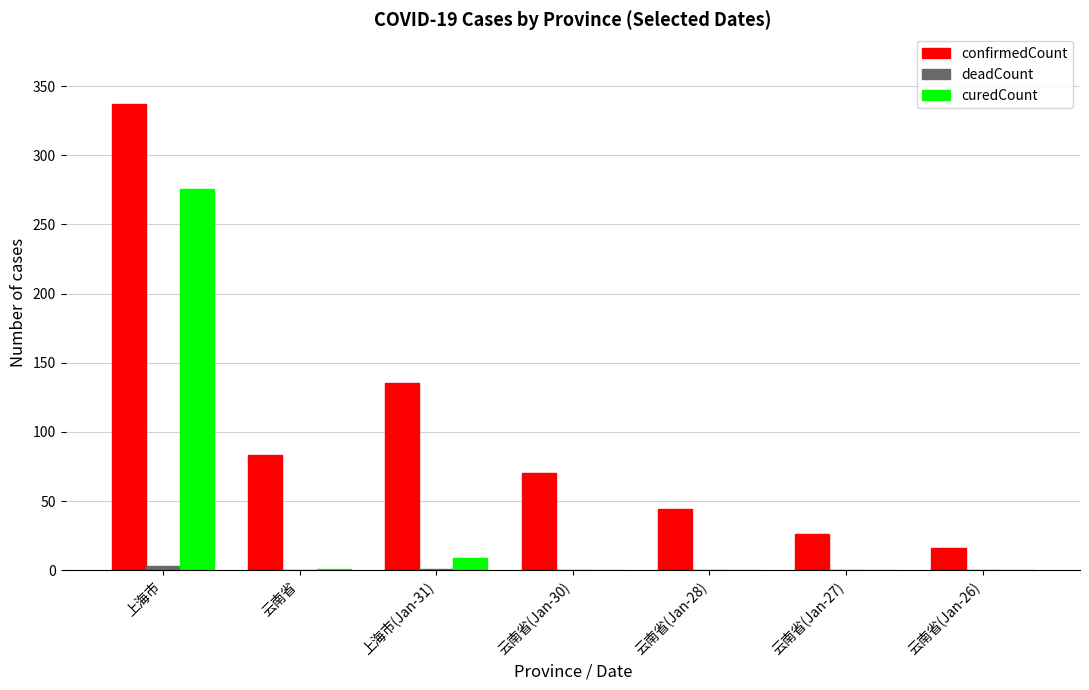

The value of curedCount at 云南省(Jan-26) is 89. True or false?

False